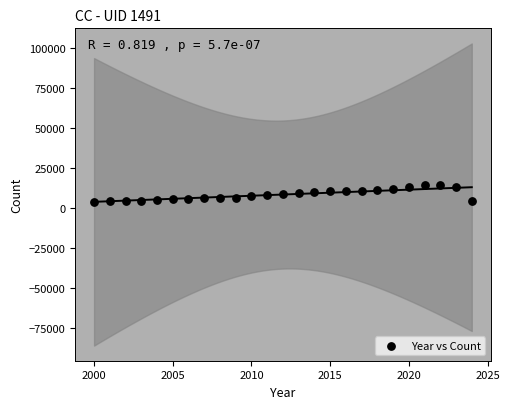

What is the range of Y values (max minus min)?

10645